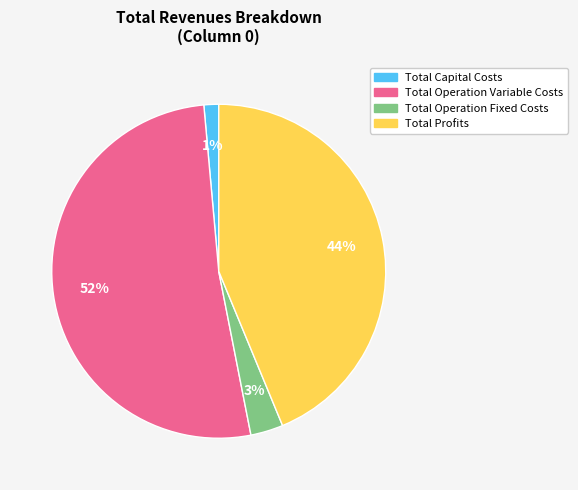

True or false: Total Profits accounts for 50% of the total.

False